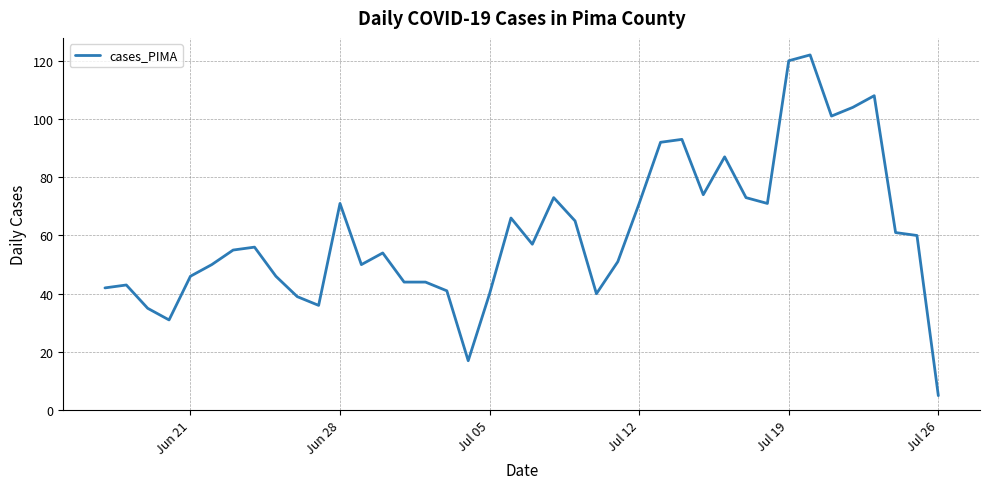

What is the smallest value displayed?

5